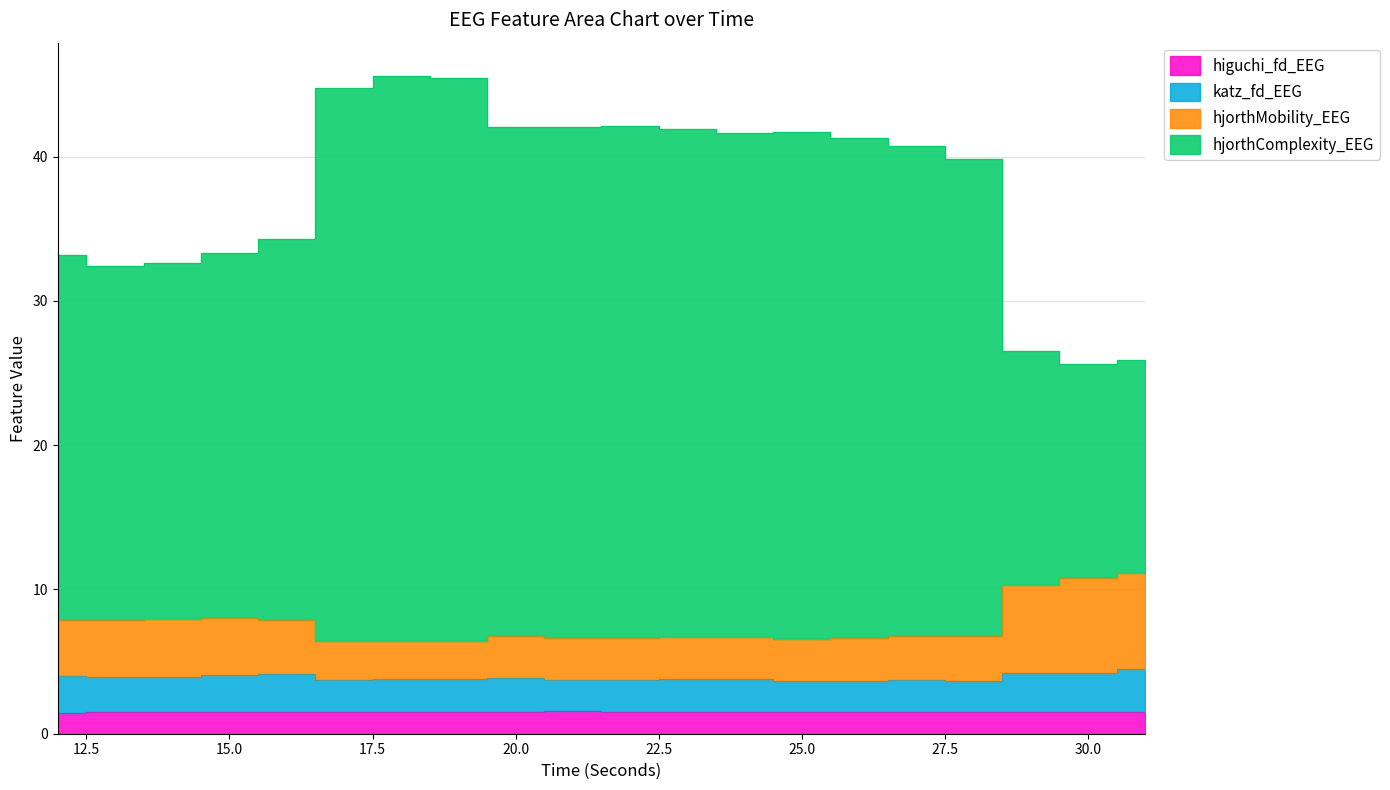

What is the value of the hjorthMobility_EEG point at the 10th from the left?

6.6